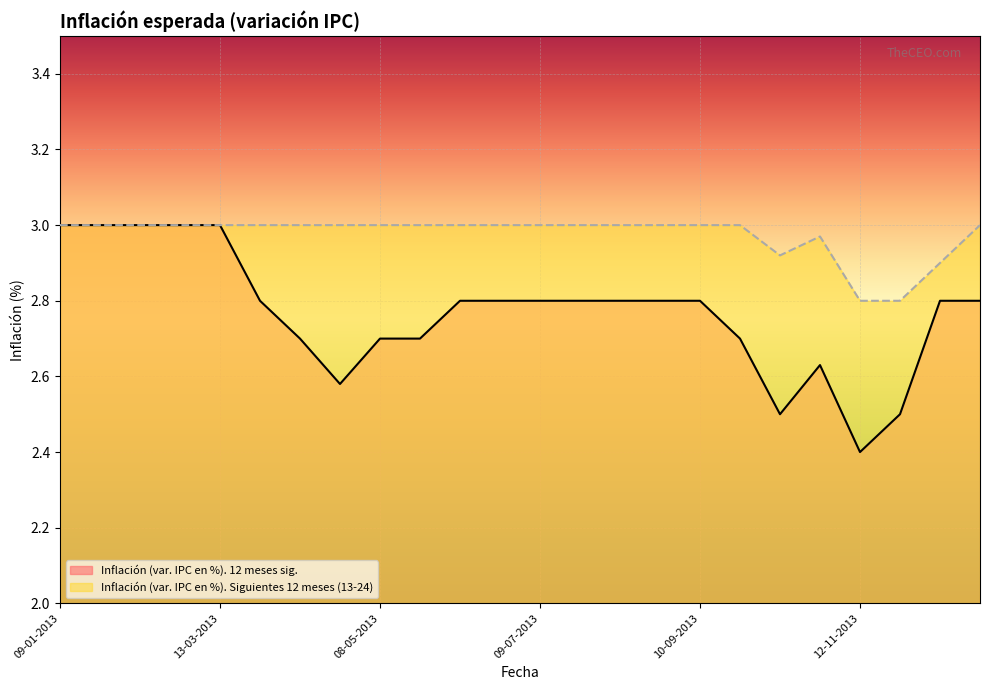

What is the sum of all Inflación (var. IPC en %). 12 meses sig. values?

66.4